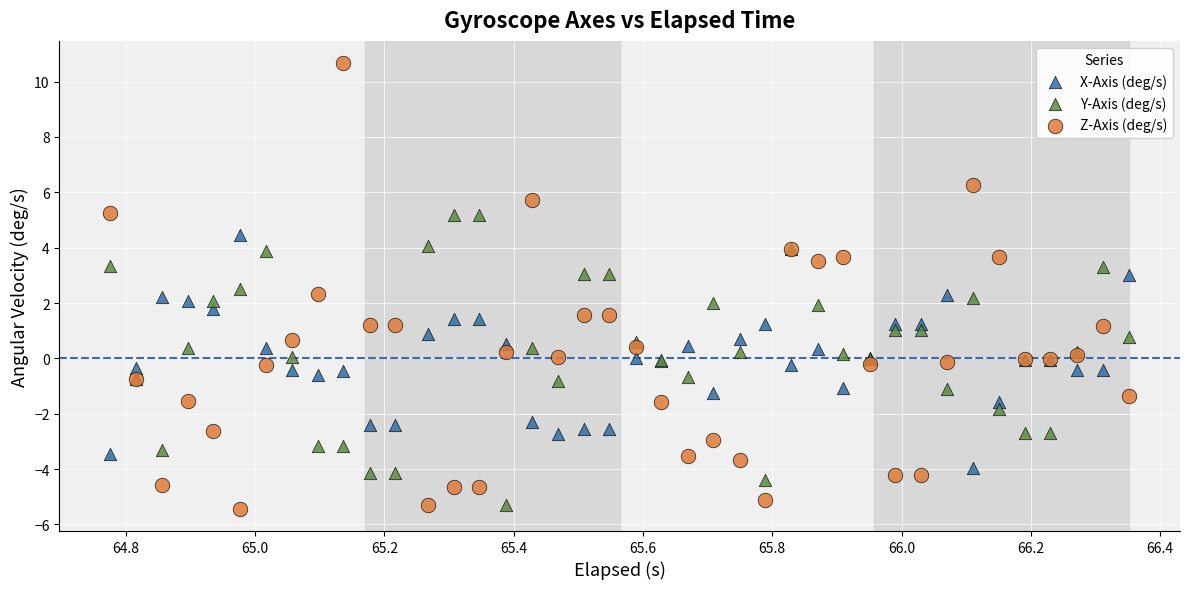

What is the X range (max minus min) for the scatter plot?

1.6